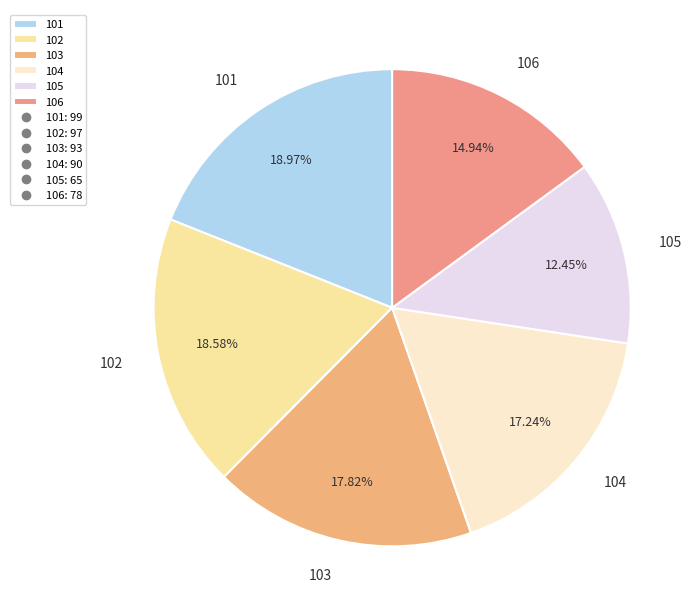

To the nearest percent, what portion does 102 represent?

19%